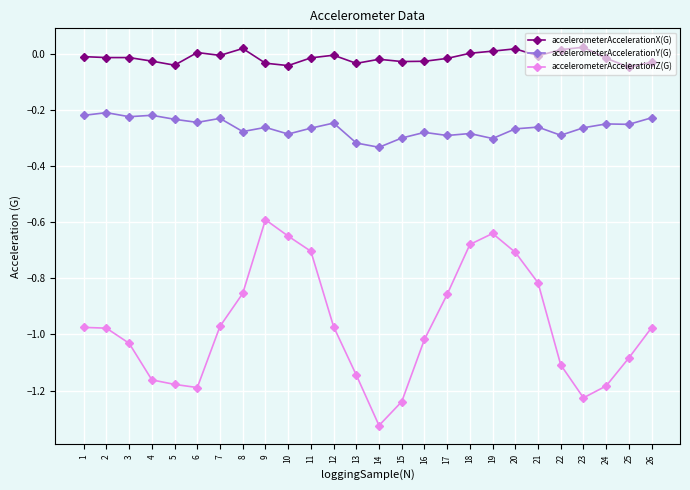

What is the sum of the accelerometerAccelerationZ(G) values at 17 and 25?

-1.9